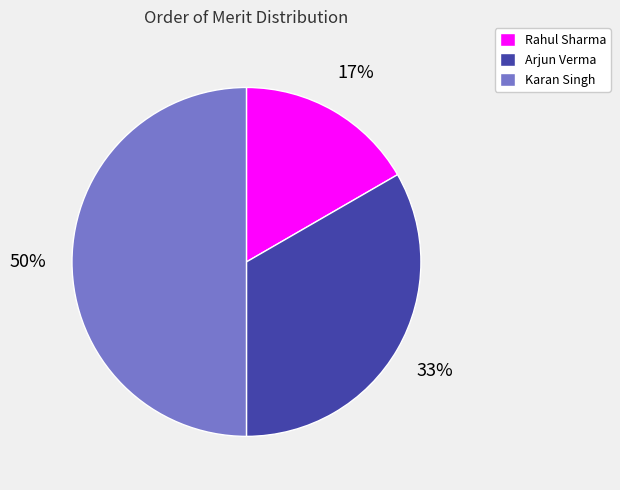

Approximately how many times larger is the value at Rahul Sharma compared to Arjun Verma?

0.5